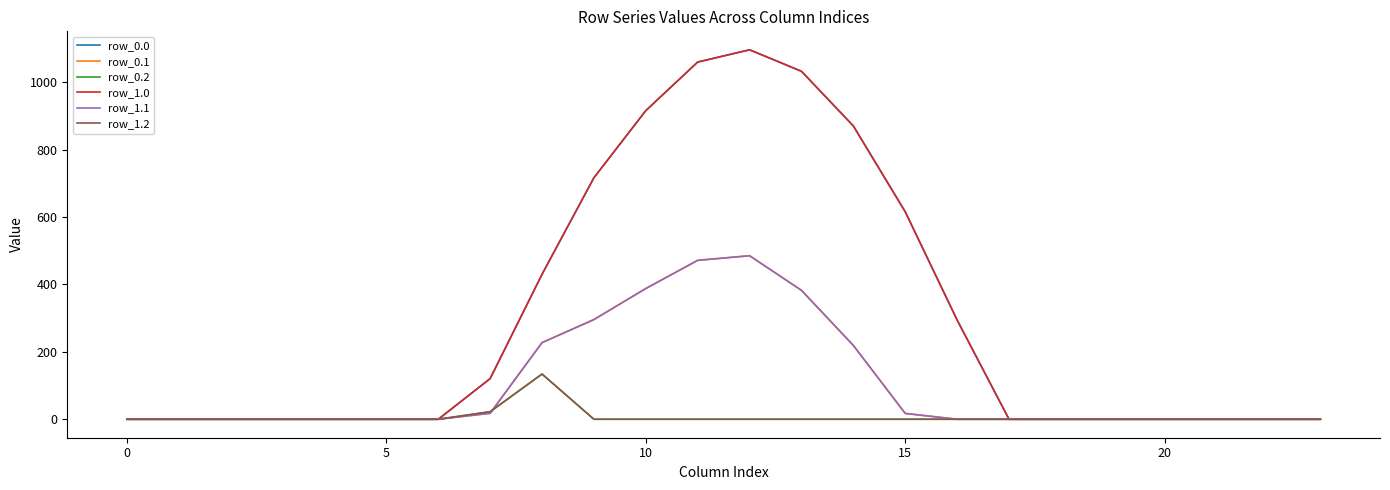

At how many categories does at least one series exceed 406?

8